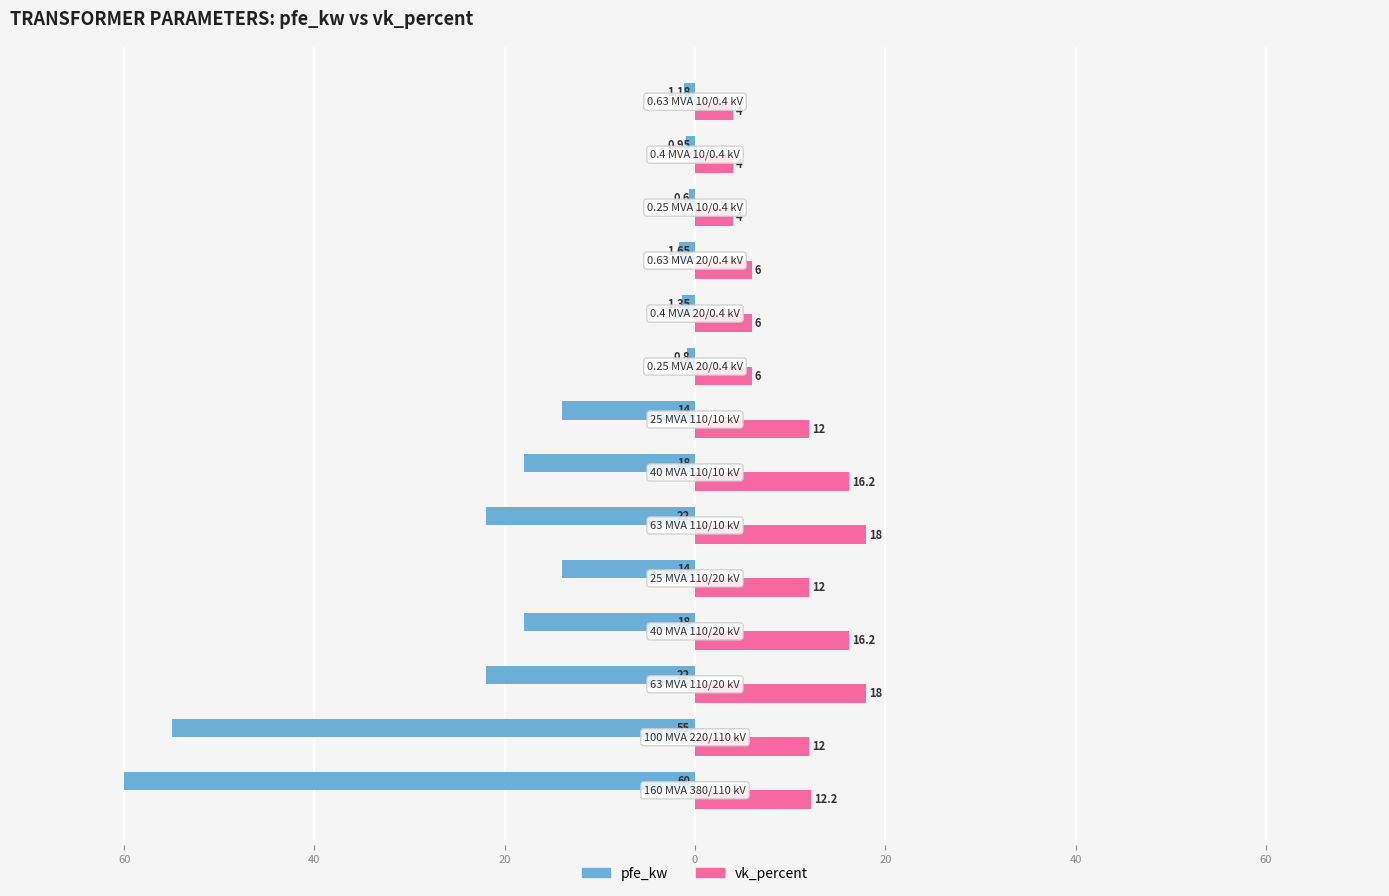

What is the average value of the pfe_kw series?

-16.4